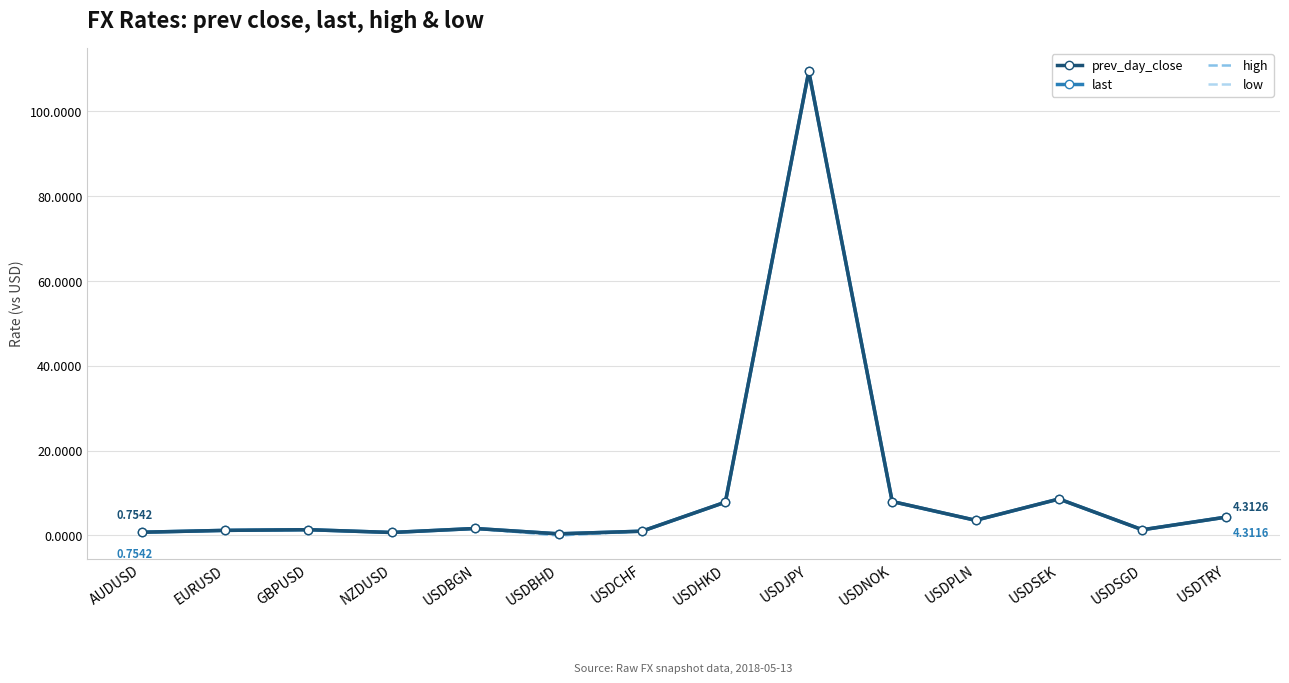

Count the number of data series in this chart.

4